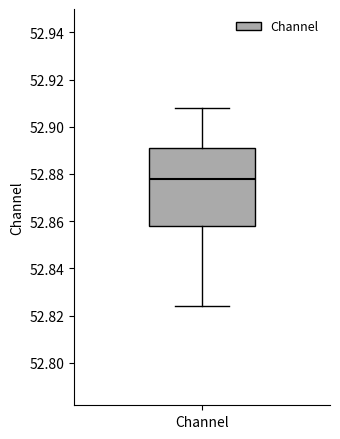

Read this box plot against the y-axis: the position of the median line, the range covered by the box, and the ends of both whiskers. The values are not printed on the chart, so give them approximately, as read against the axis.

median 52.878, box 52.858 to 52.892, whiskers 52.824 to 52.908